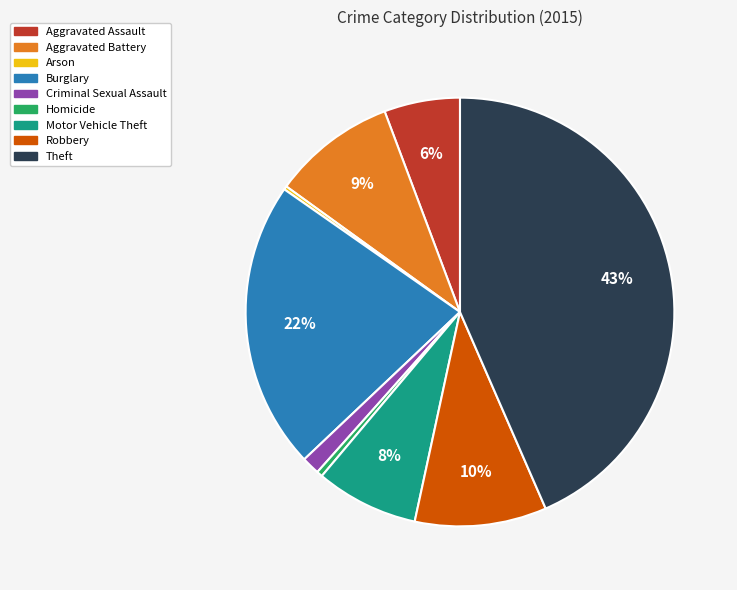

Which has a higher value, Motor Vehicle Theft or Aggravated Assault?

Motor Vehicle Theft